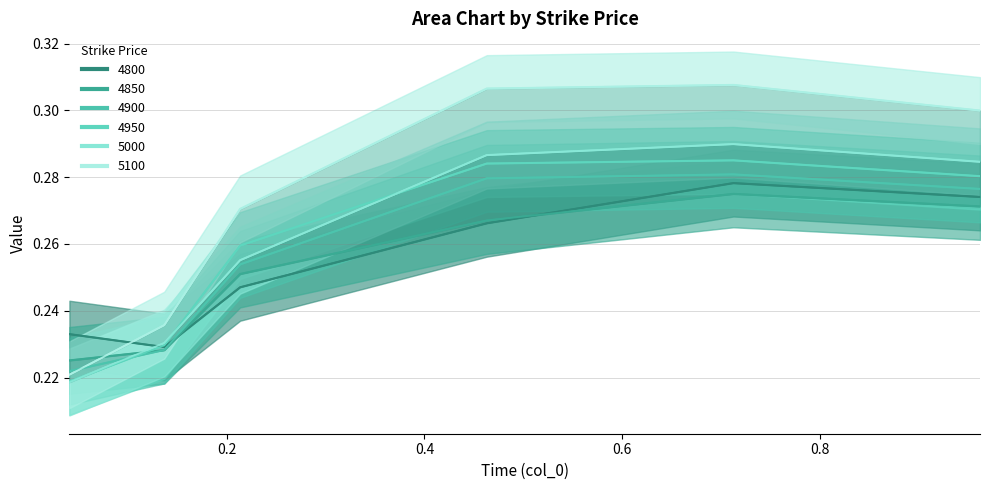

How many intersections are there between 4900 and 4950?

1